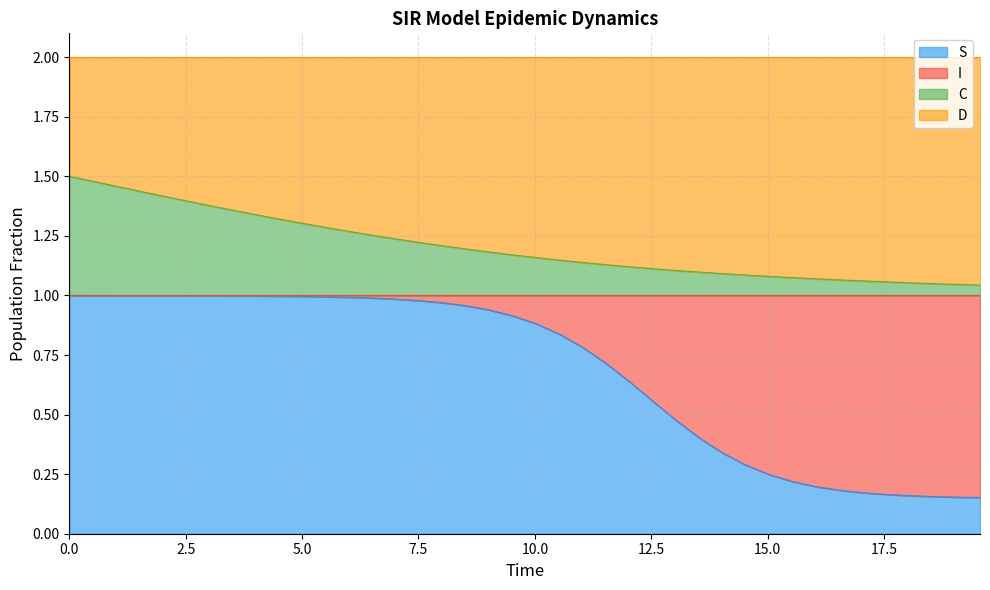

How many lines are shown in the chart?

4